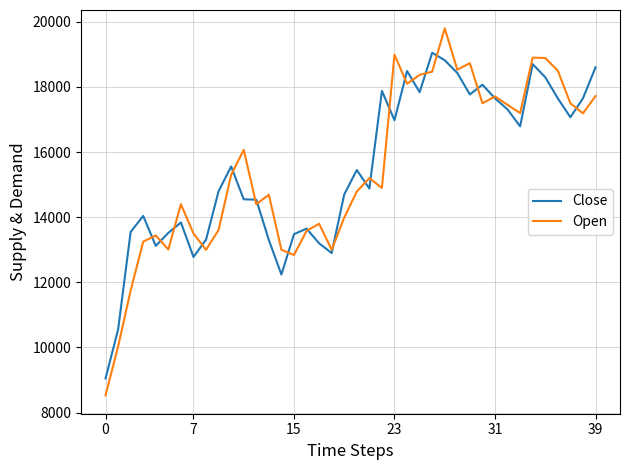

List the series in order of their peak value, lowest first.

Close, Open